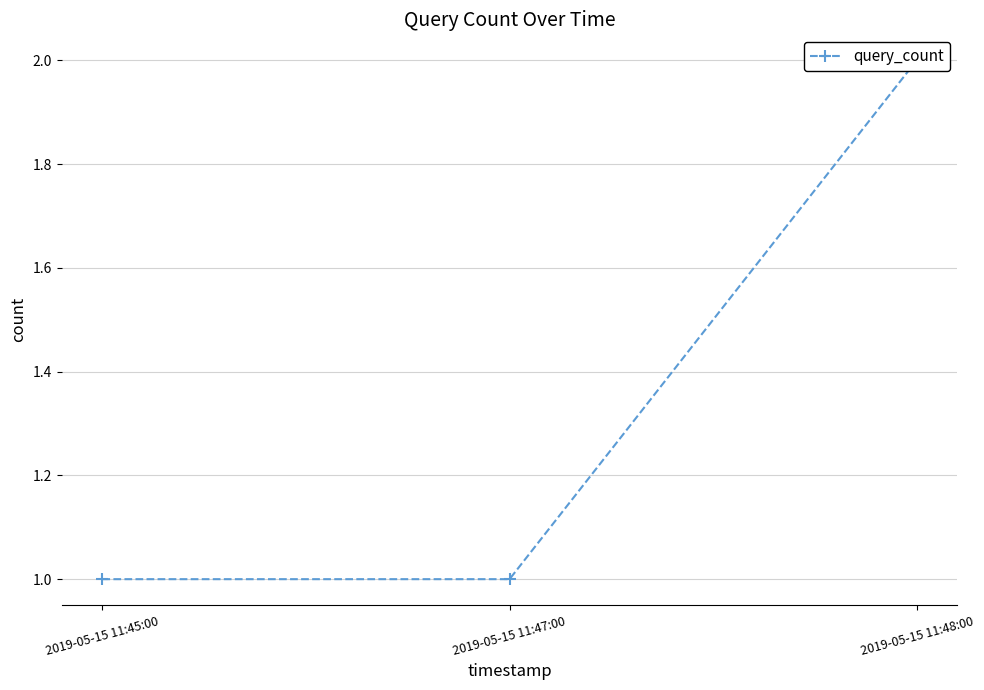

List the labels in order of value, largest first.

2019-05-15 11:48:00, 2019-05-15 11:45:00, 2019-05-15 11:47:00